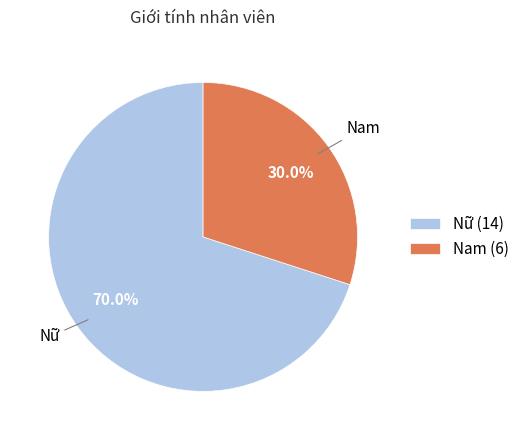

How many segments does this pie chart have?

2